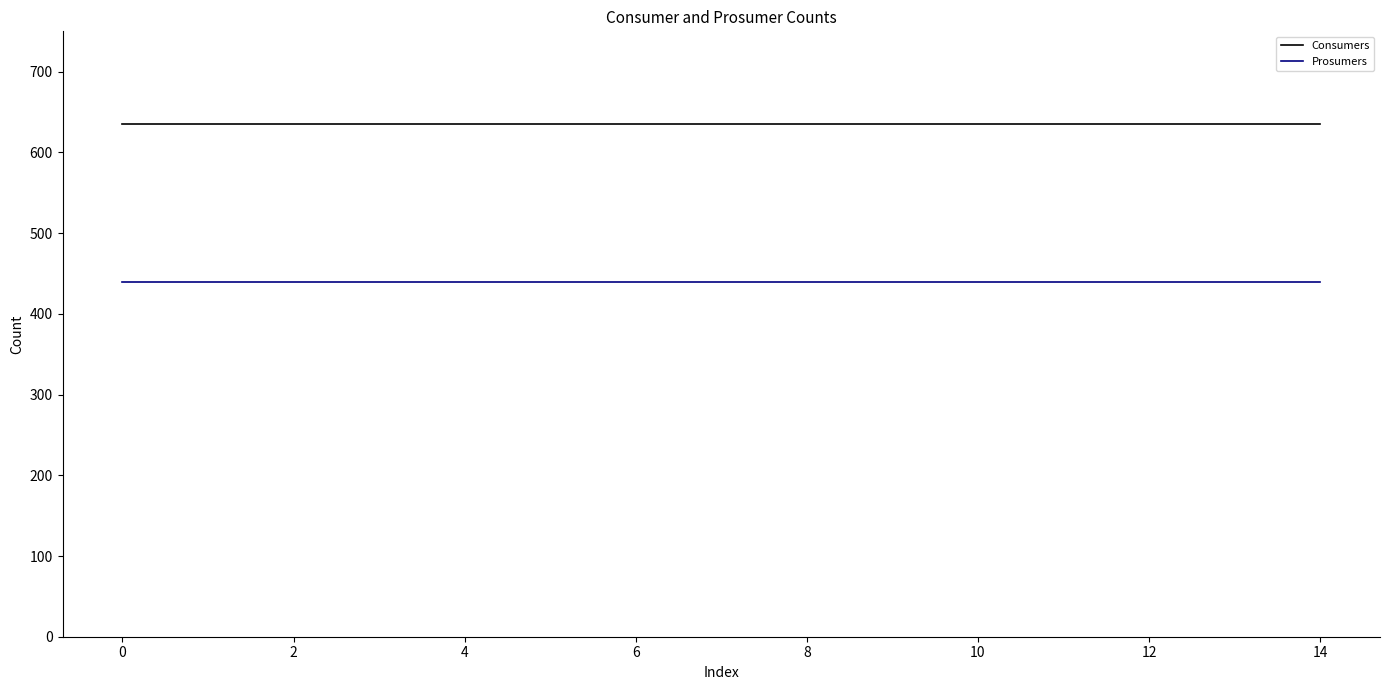

What is the average value of the Prosumers series?

440